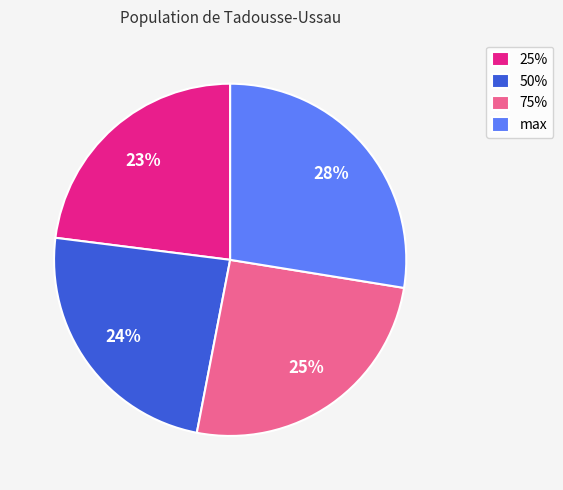

To the nearest percent, what portion does max represent?

28%